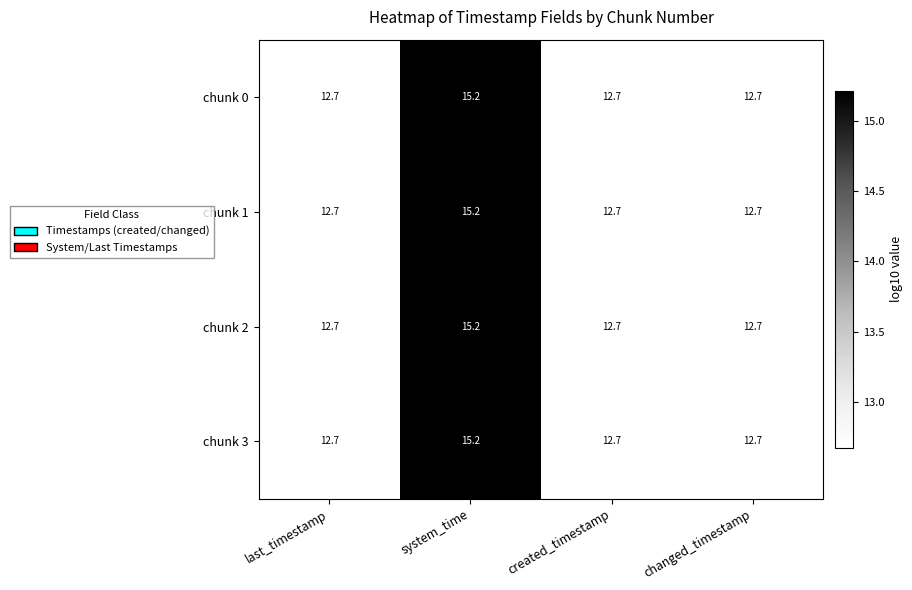

What is the sum of the chunk 1 values at changed_timestamp and last_timestamp?

25.4